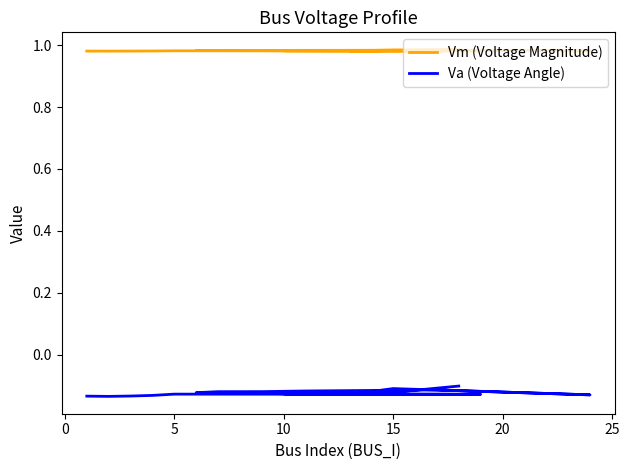

What is the sum of all Va (Voltage Angle) values?

-2.5